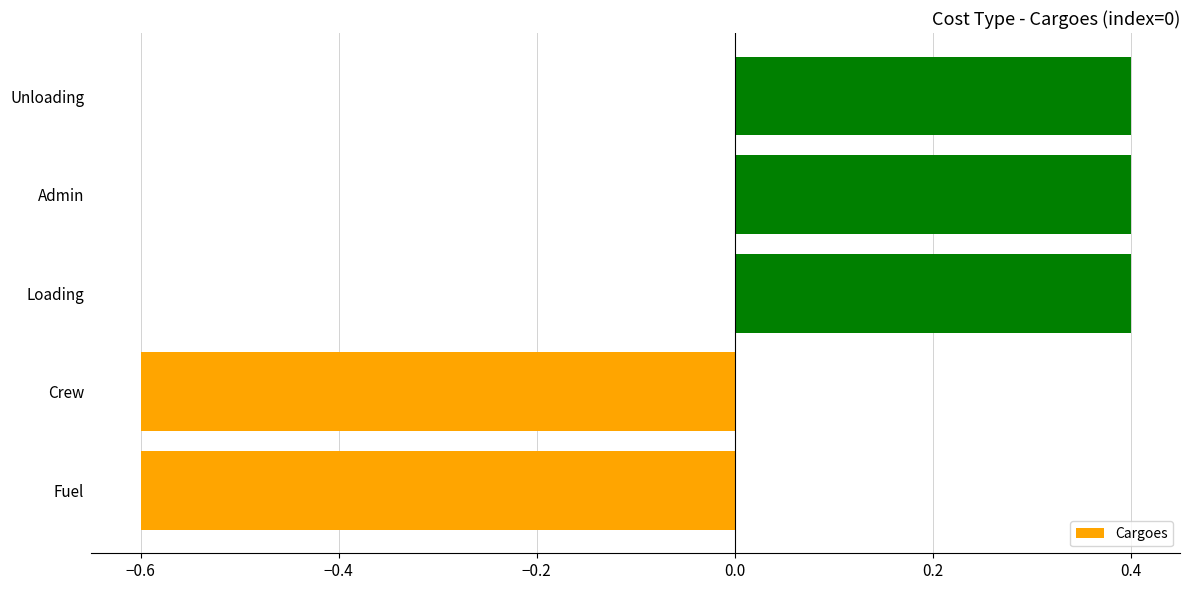

What is the difference between the second highest and minimum values?

1.0